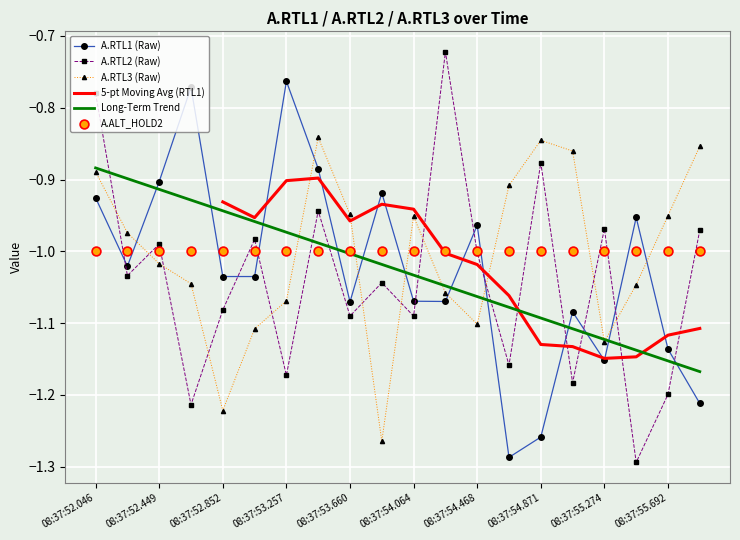

Which series ends up on top after the final intersection of A.RTL3 (Raw) and A.RTL1 (Raw)?

A.RTL3 (Raw)